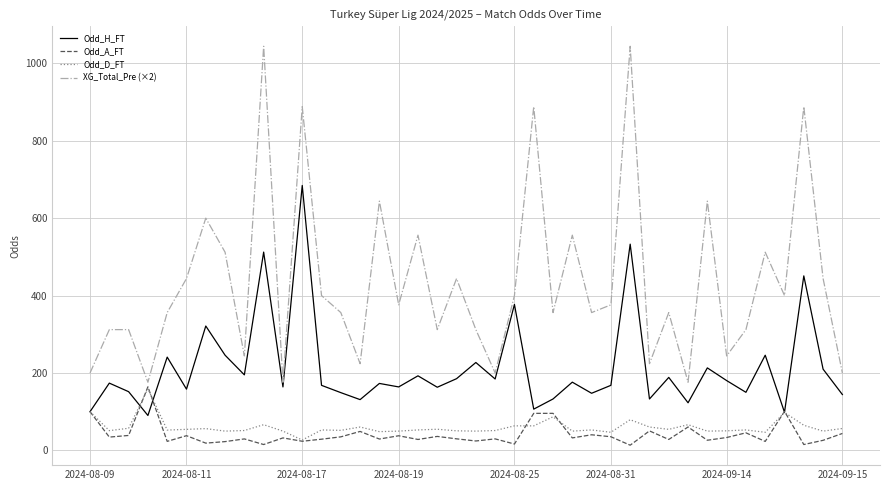

Does the chart have visible grid lines?

Yes